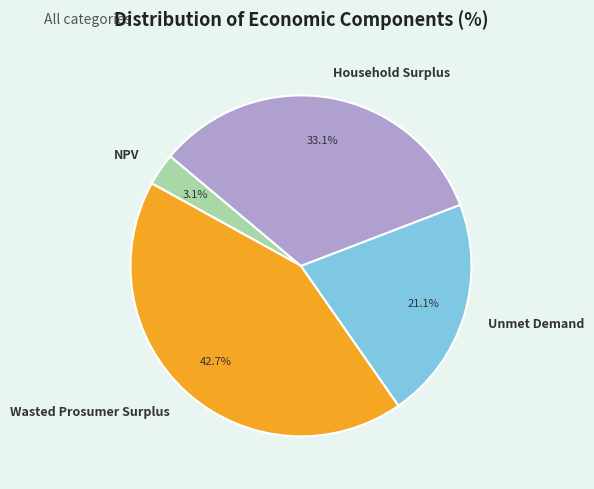

True or false: Household Surplus accounts for 22% of the total.

False